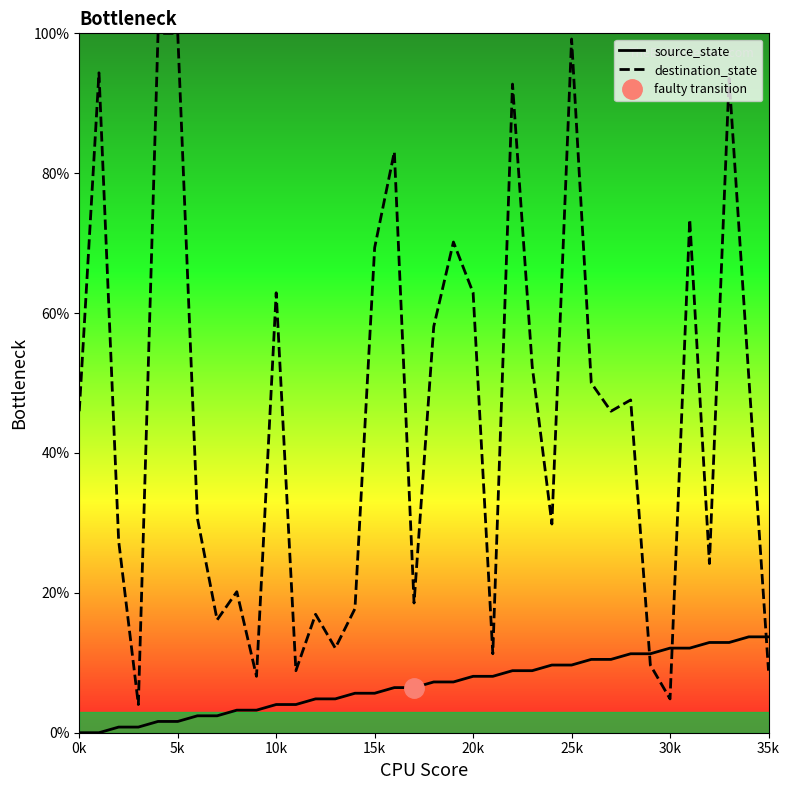

What is the maximum value for destination_state?

100.0